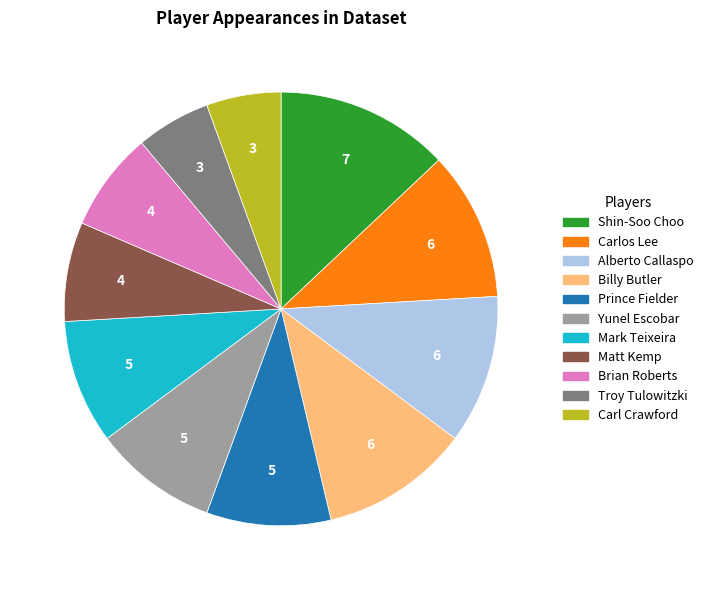

Do Mark Teixeira and Shin-Soo Choo together represent more than half of the pie?

No